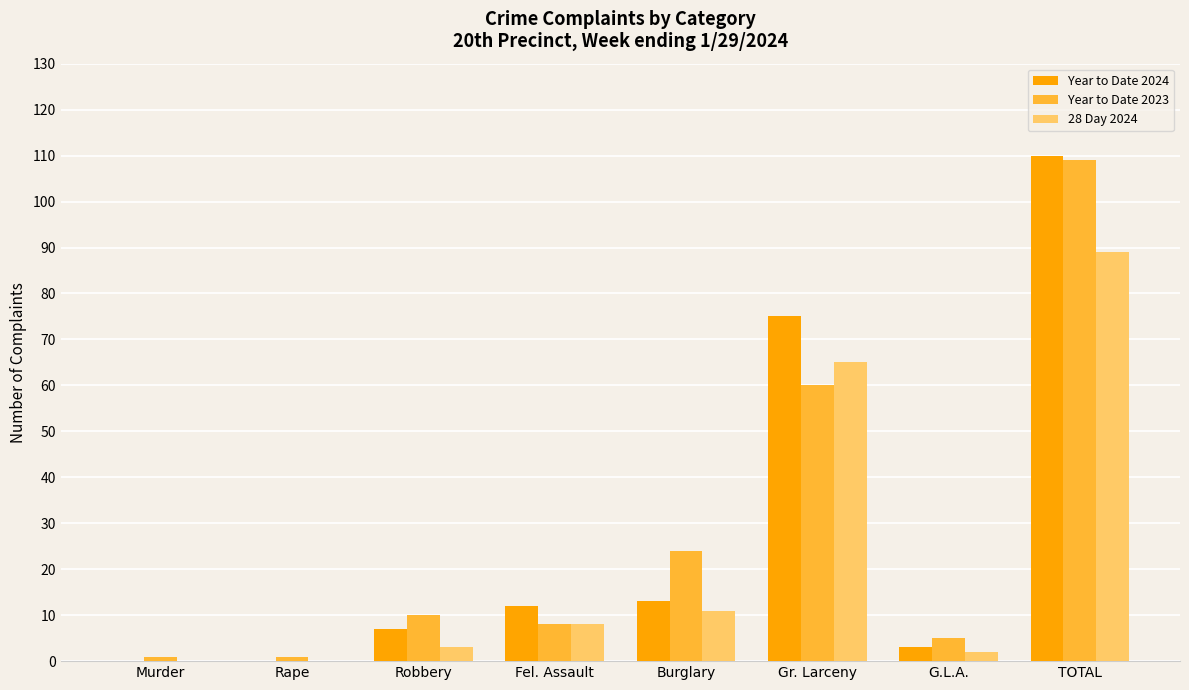

Reading right to left, extract all data points from this chart.

Year to Date 2024: TOTAL=110	G.L.A.=3	Gr. Larceny=75	Burglary=13	Fel. Assault=12	Robbery=7	Rape=0	Murder=0
Year to Date 2023: TOTAL=109	G.L.A.=5	Gr. Larceny=60	Burglary=24	Fel. Assault=8	Robbery=10	Rape=1	Murder=1
28 Day 2024: TOTAL=89	G.L.A.=2	Gr. Larceny=65	Burglary=11	Fel. Assault=8	Robbery=3	Rape=0	Murder=0